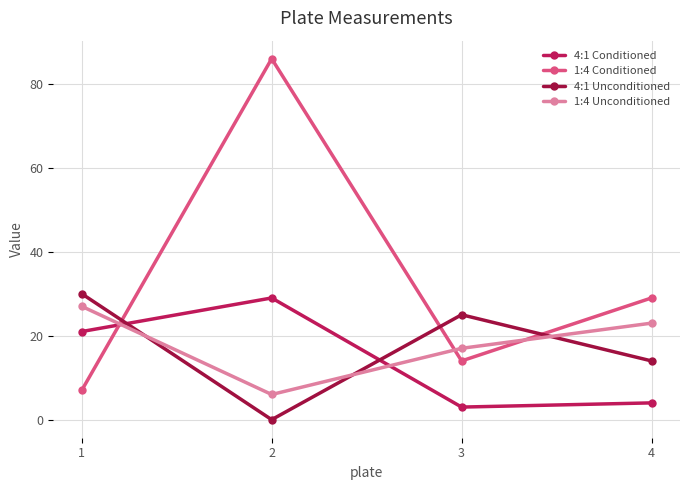

In 1:4 Conditioned, how many points are higher than both neighbors (excluding endpoints)?

1